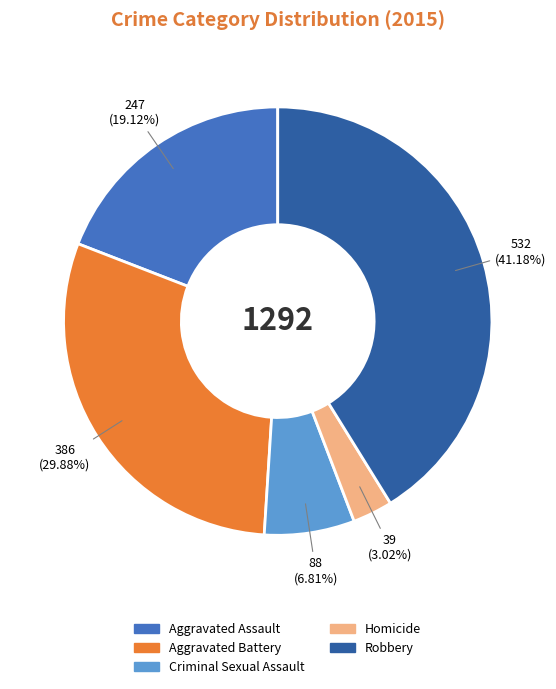

Which category has the biggest portion of the pie?

Robbery